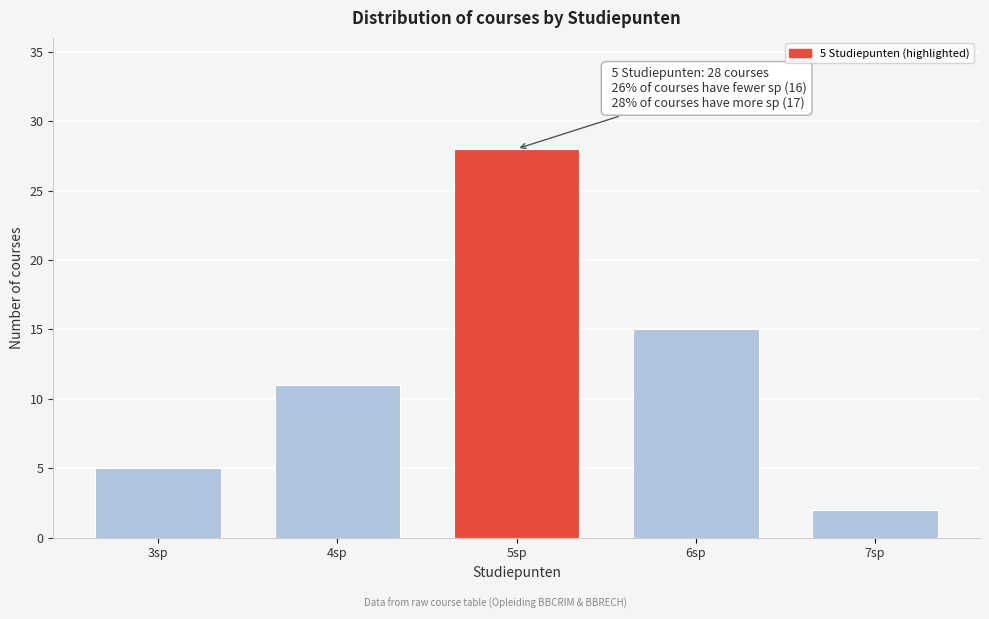

Reading left to right, transcribe all the data shown in this chart.

3sp=5	4sp=11	5sp=28	6sp=15	7sp=2